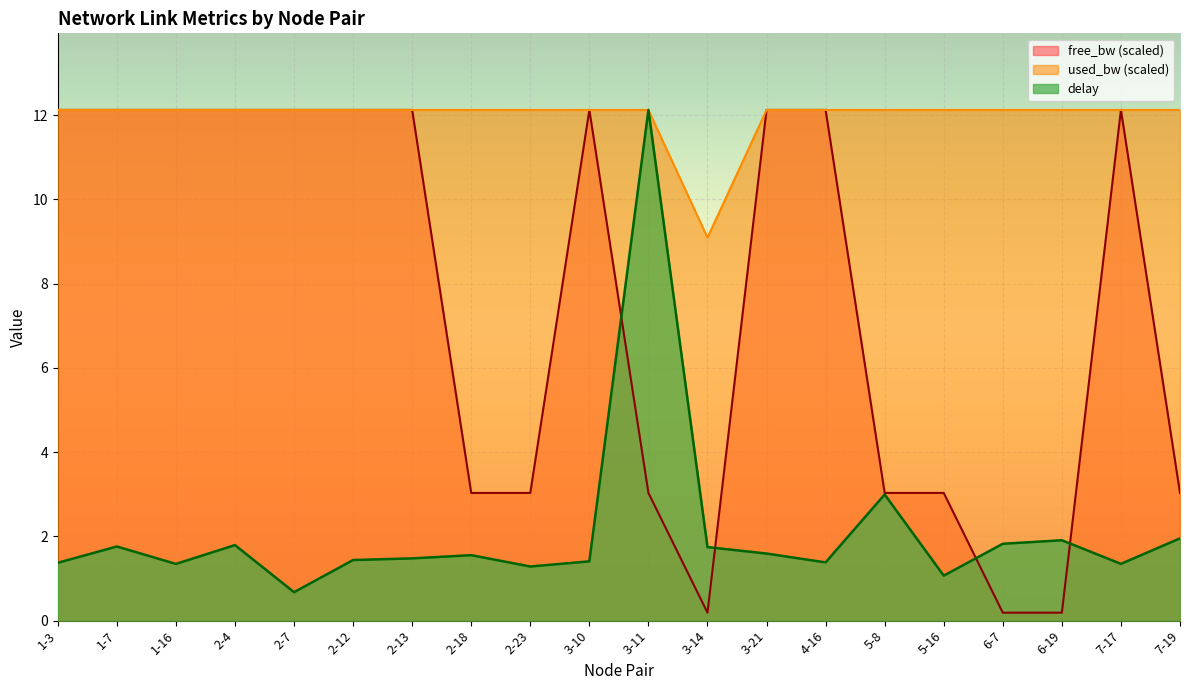

Is the value of free_bw at 3-11 greater than the value of delay at 3-14?

Yes